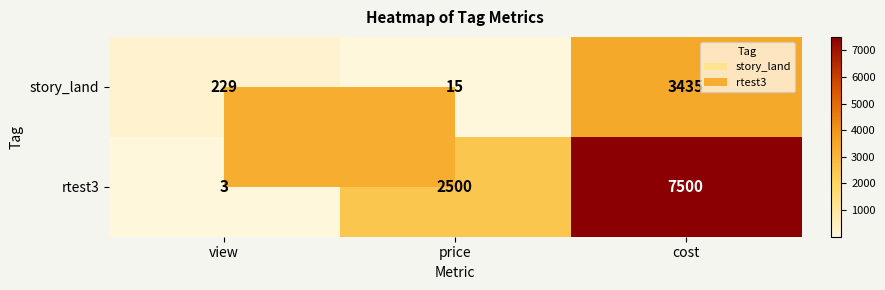

What is the difference between the highest and lowest values at view?

226